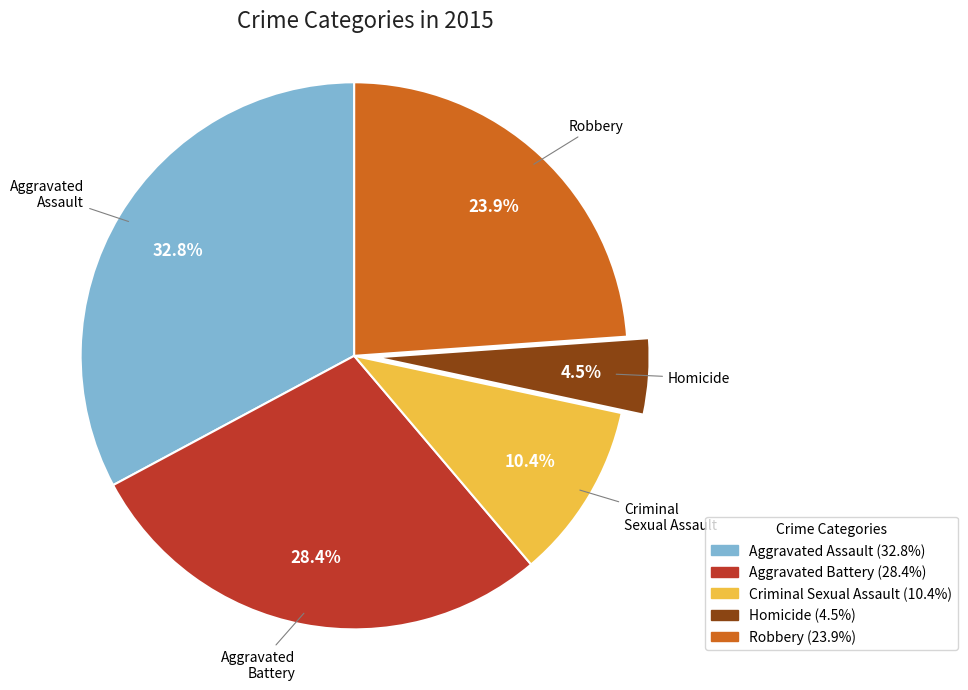

To the nearest percent, what is the difference between the largest and smallest slice percentages?

28%